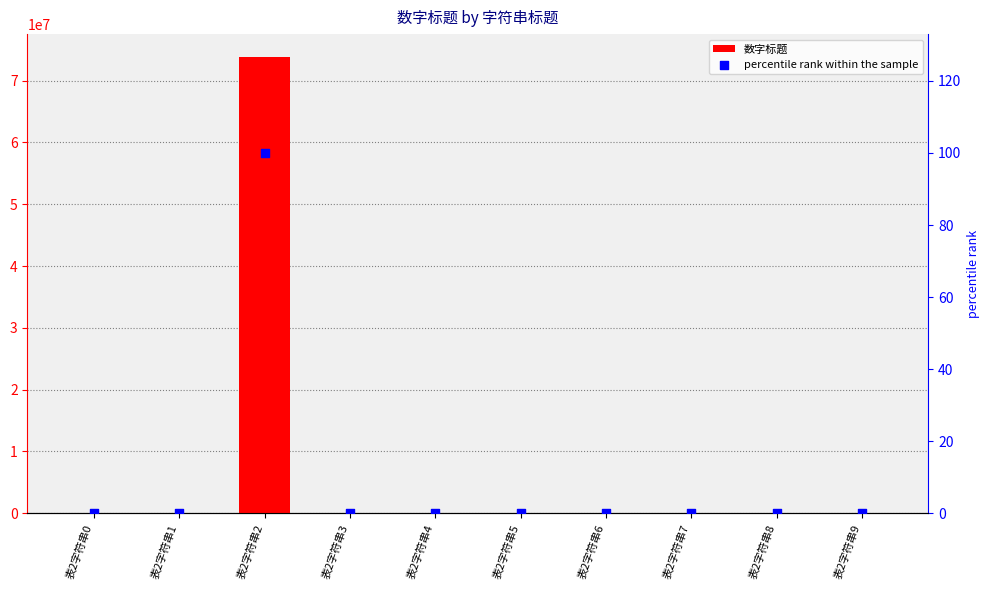

Which series has the largest Y range (max minus min)?

数字标题